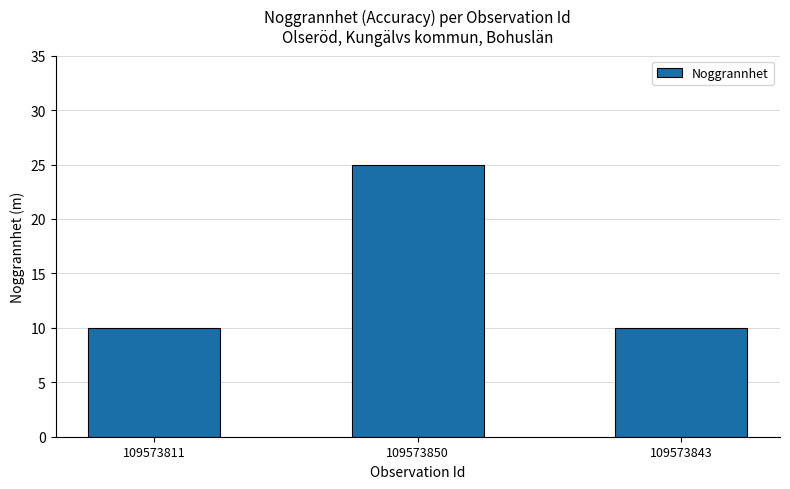

Which label corresponds to the largest value in the chart?

109573850